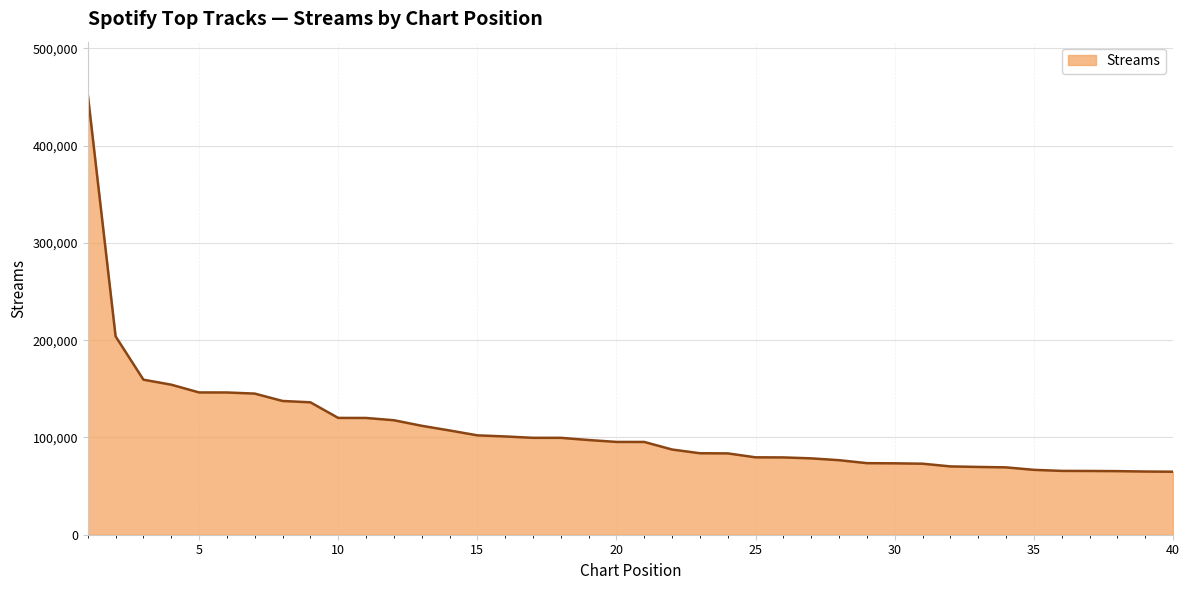

How many lines are shown in the chart?

1